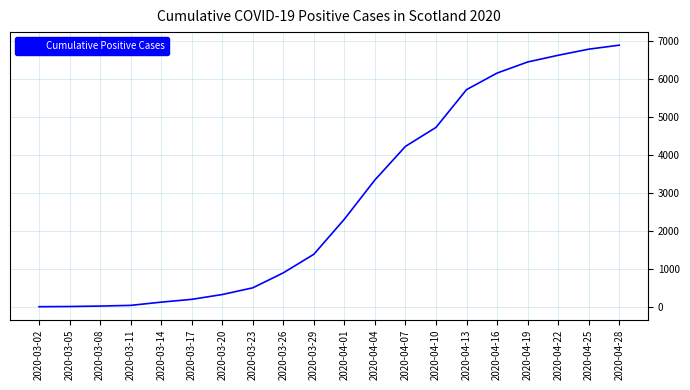

Between 2020-03-05 and 2020-04-19, which is larger?

2020-04-19